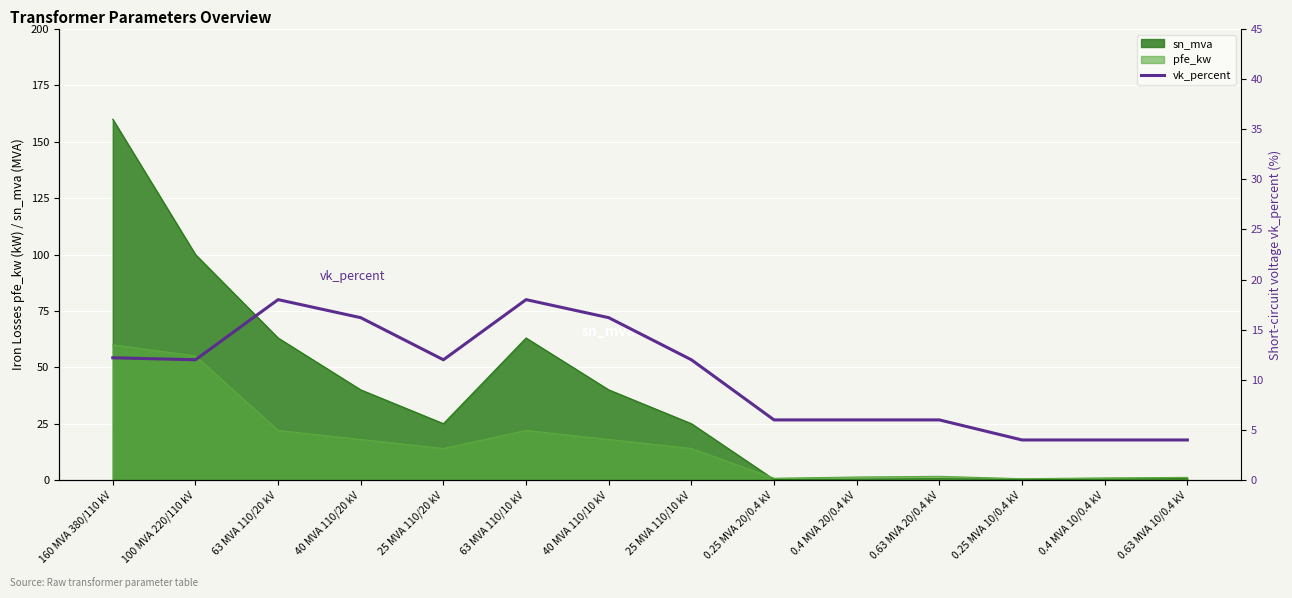

At which category does the data reach its first local valley?

100 MVA 220/110 kV